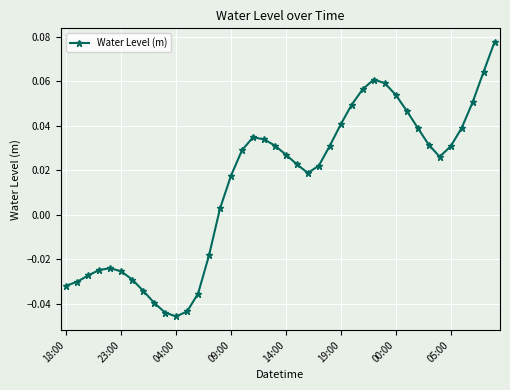

How many points are lower than both their immediate neighbors (excluding endpoints)?

3